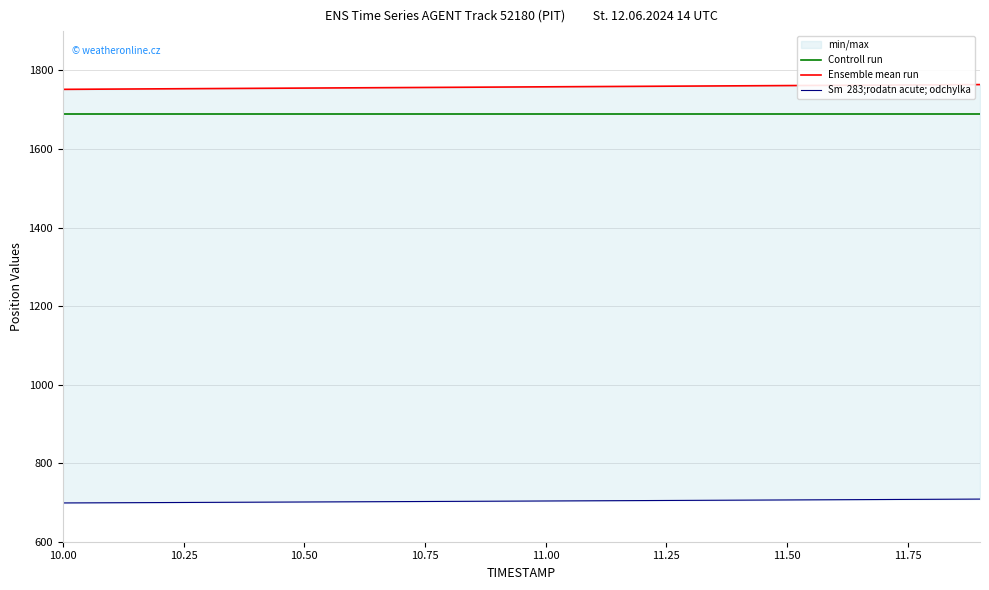

What is the spread (max minus min) of values at 10.75?

1053.5